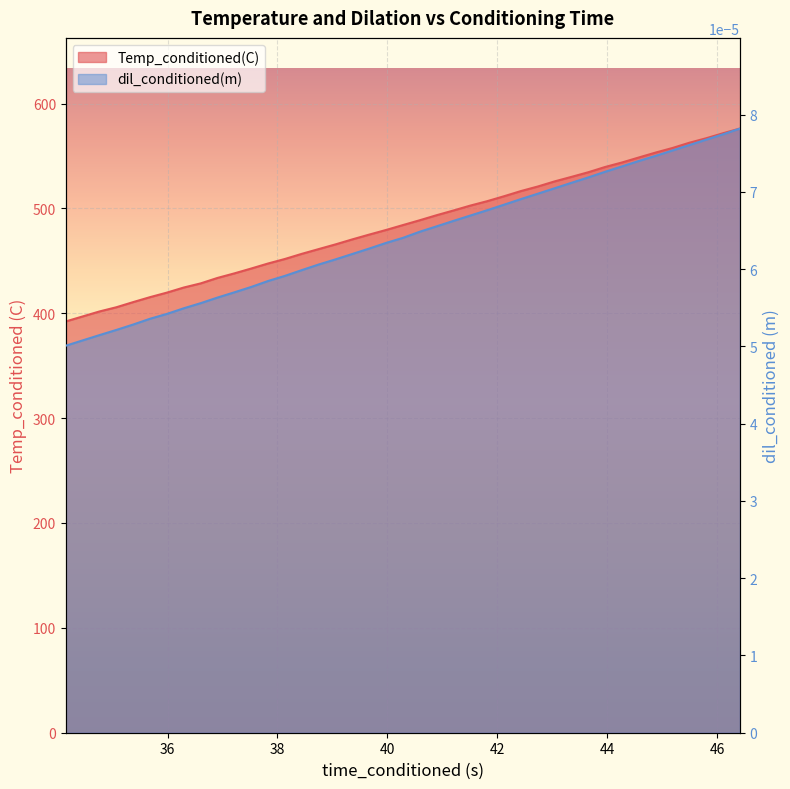

Does the chart display data point markers on the line(s)?

No